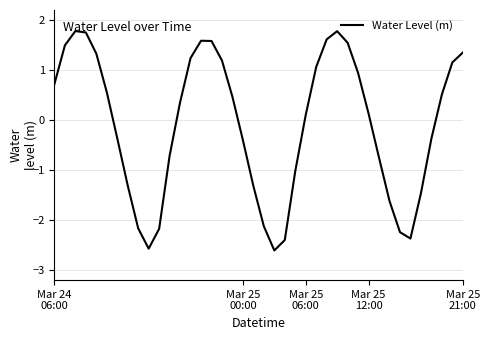

What is the minimum value shown in the chart?

-2.6